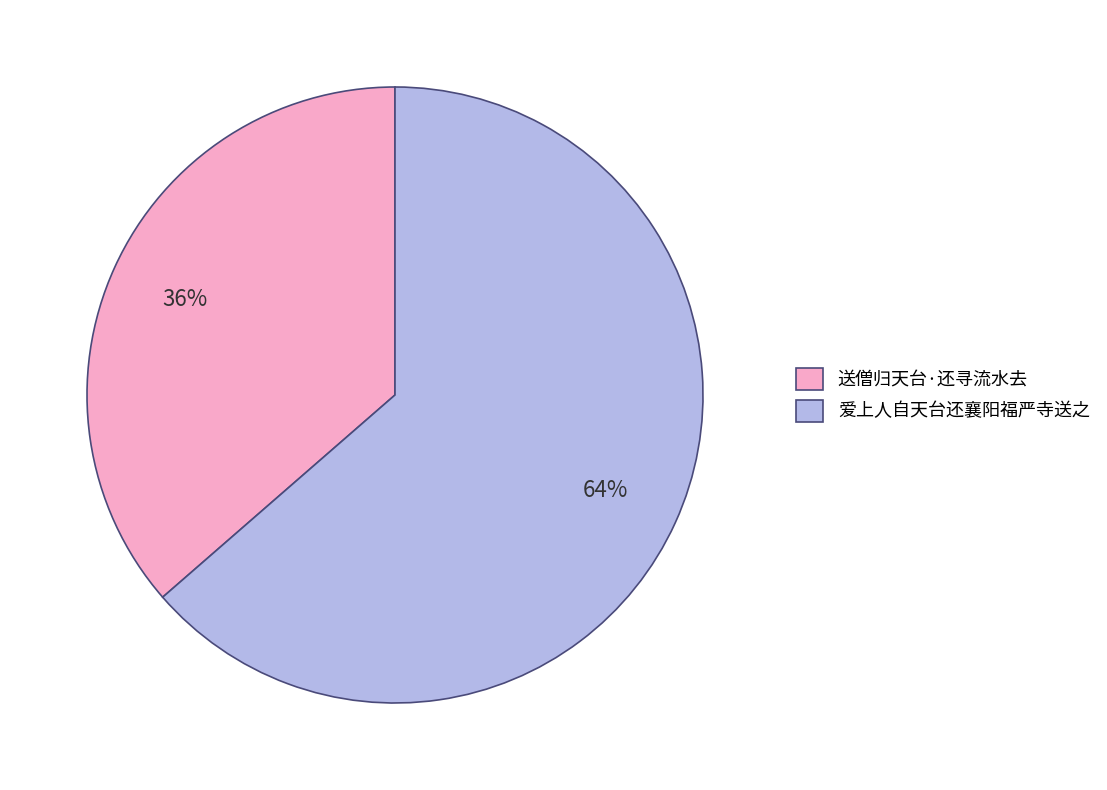

The 爱上人自天台还襄阳福严寺送之 slice represents 78% of the pie. True or false?

False